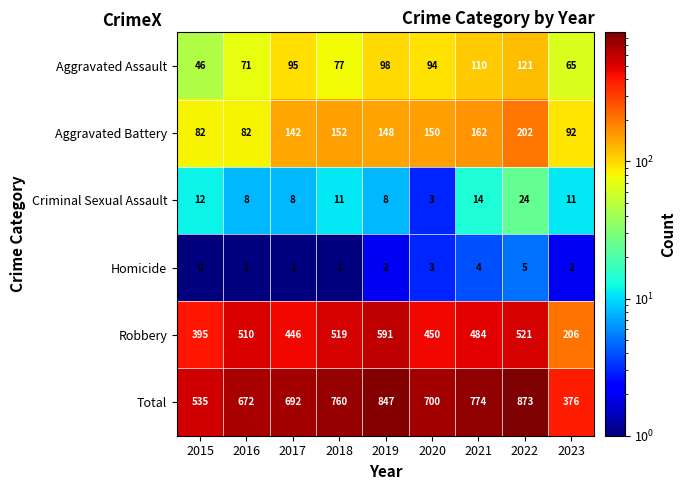

Which series has the largest total across all categories?

Total